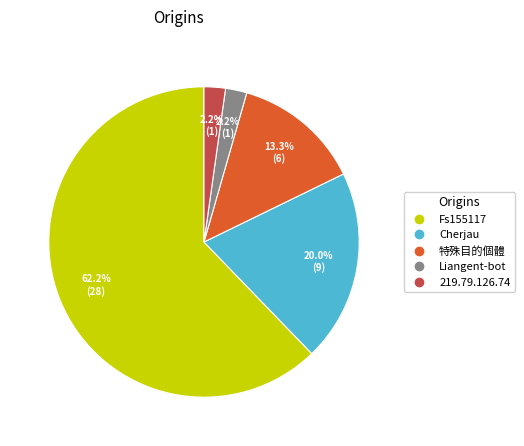

To the nearest percent, what percentage of the pie is 特殊目的個體?

13%